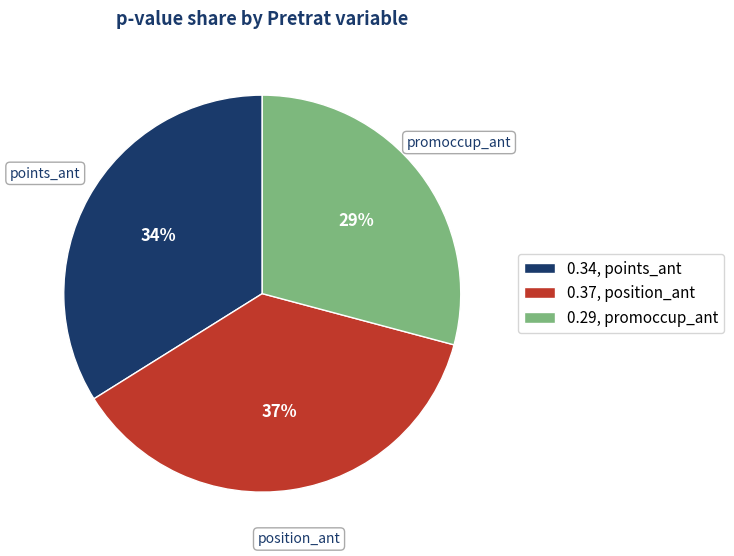

Does points_ant account for over 50% of the chart?

No